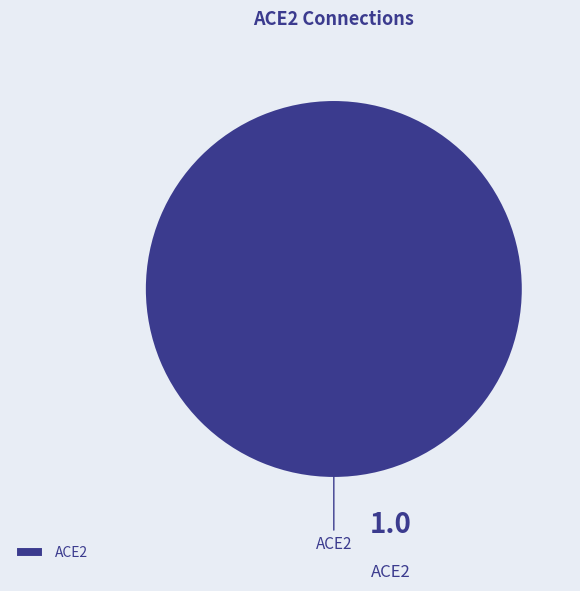

Rank the categories by value from highest to lowest.

ACE2